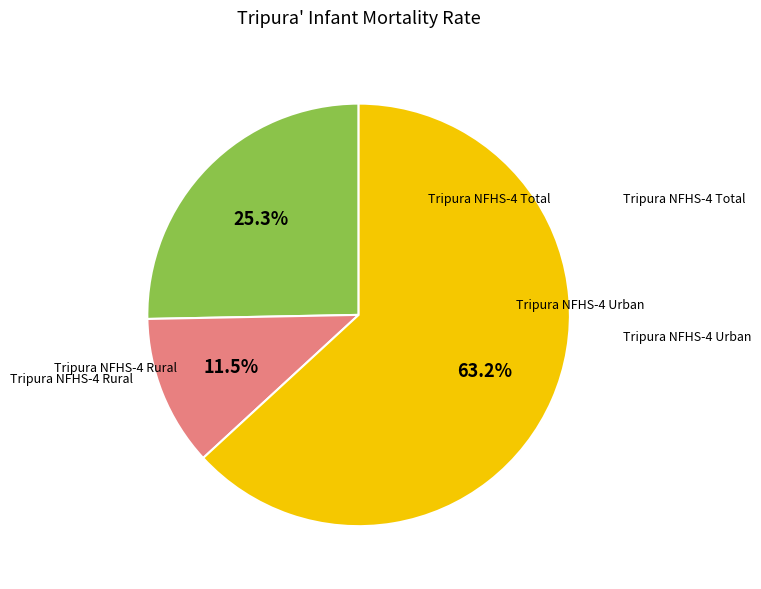

Is there any slice that represents more than half of the pie?

Yes